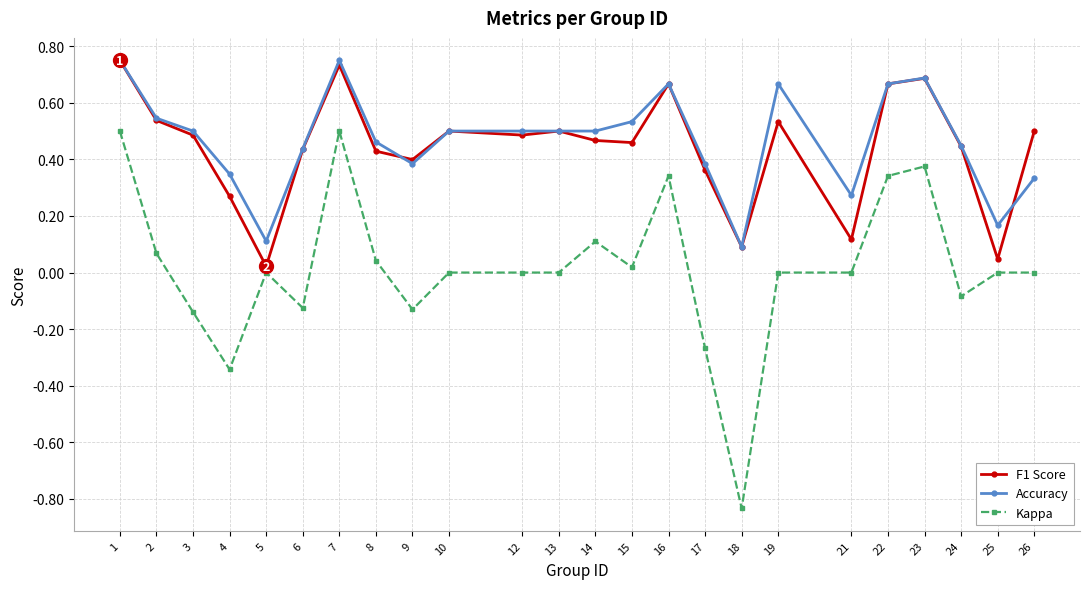

Is the value of Kappa at 23 greater than the value of F1 Score at 3?

No